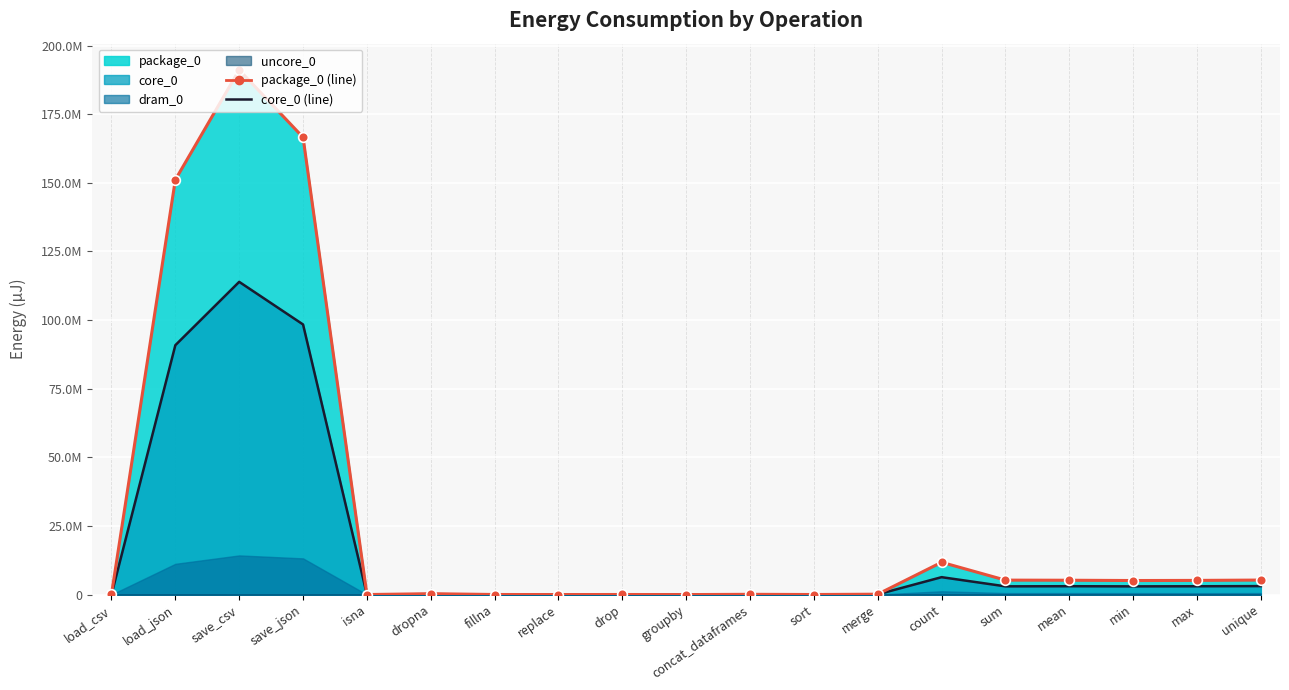

What position from the right is min?

3